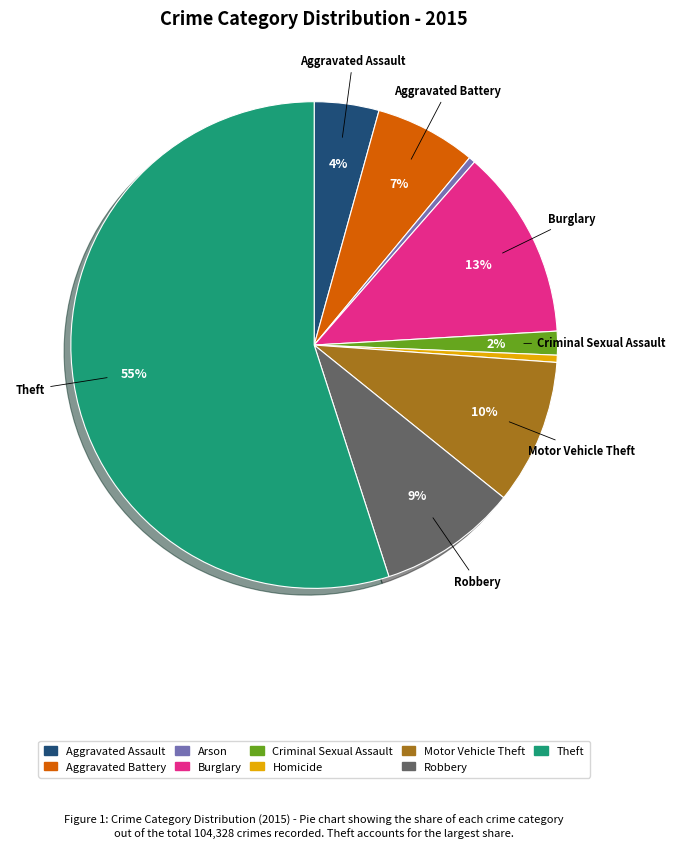

Count the number of slices in the pie.

9